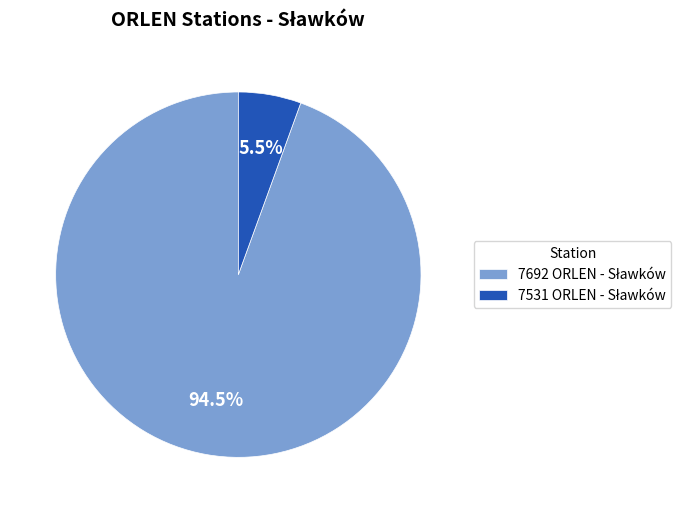

Is there any slice that represents more than half of the pie?

Yes